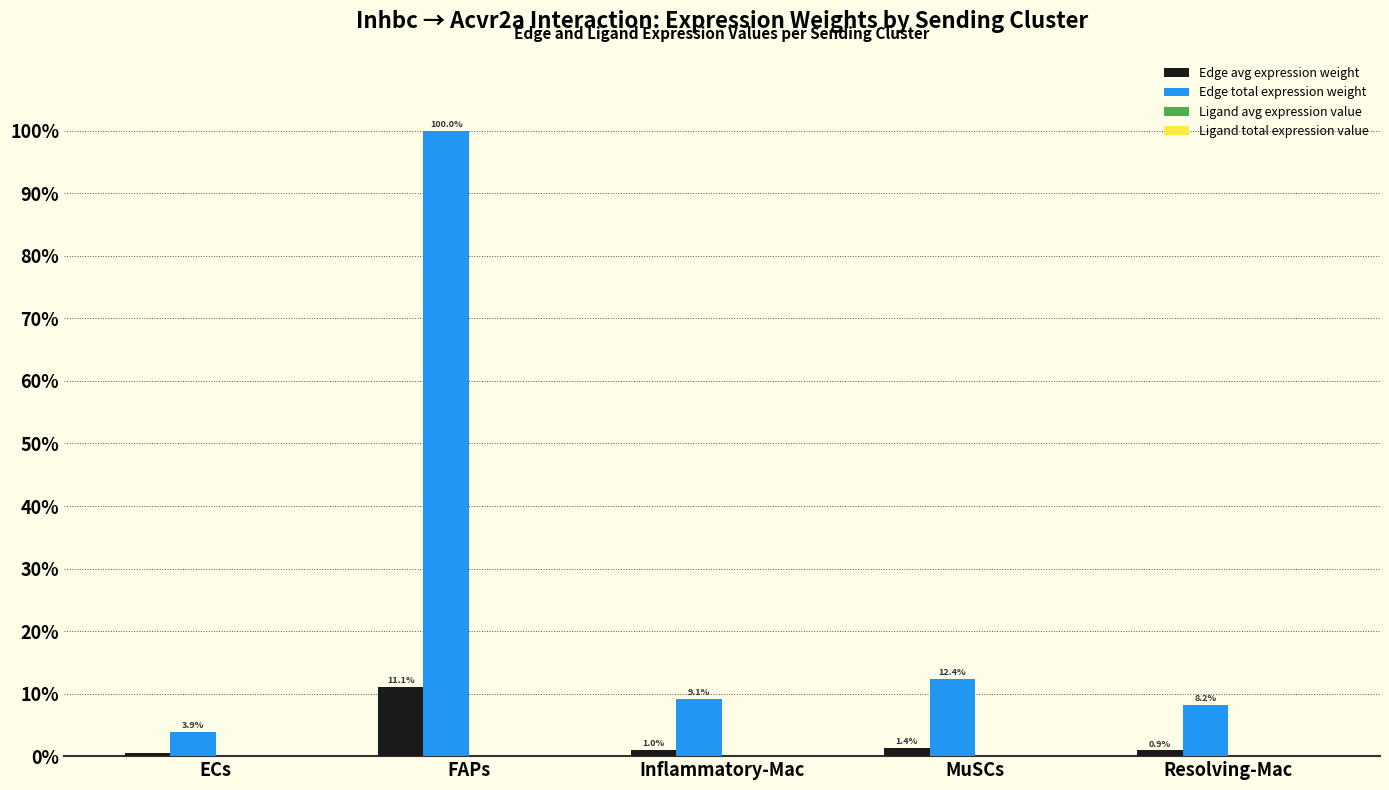

Does the chart contain stacked bars?

No